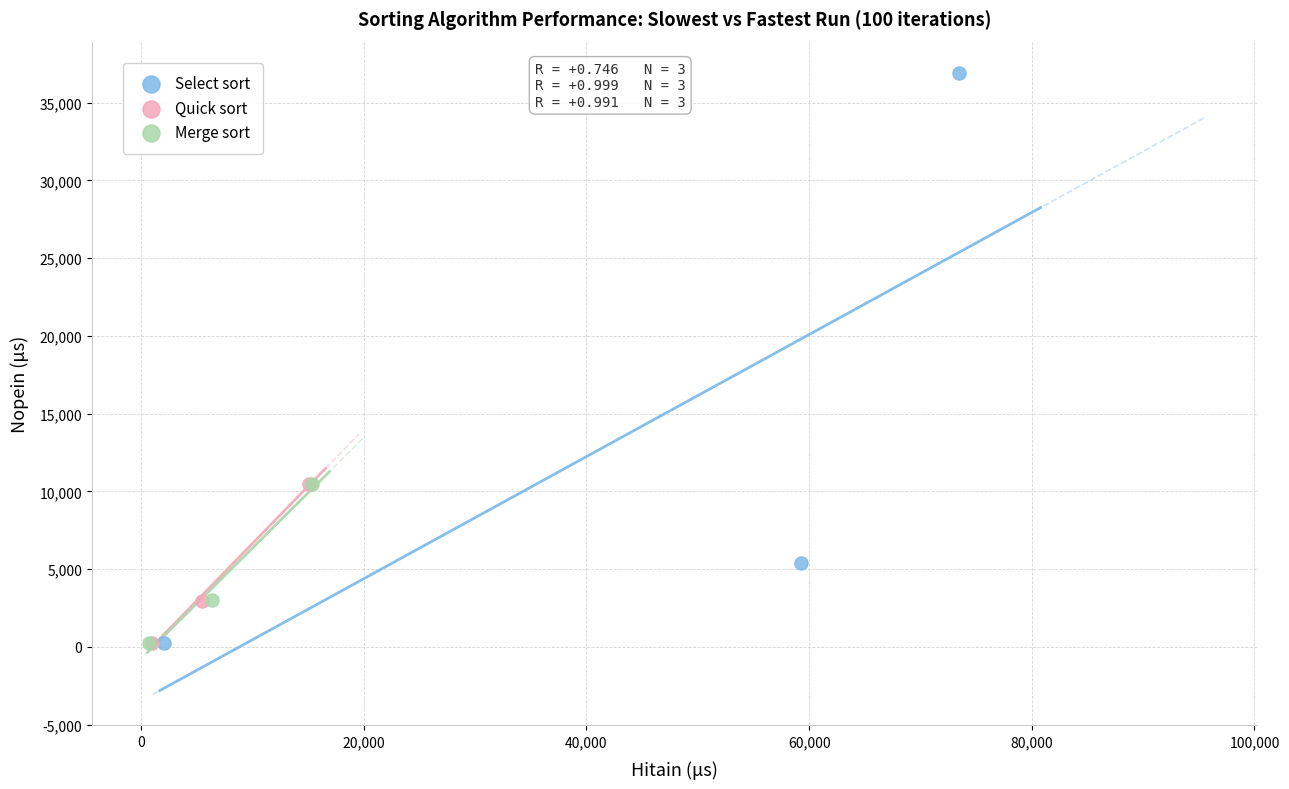

Which series has the largest Y range (max minus min)?

Select sort